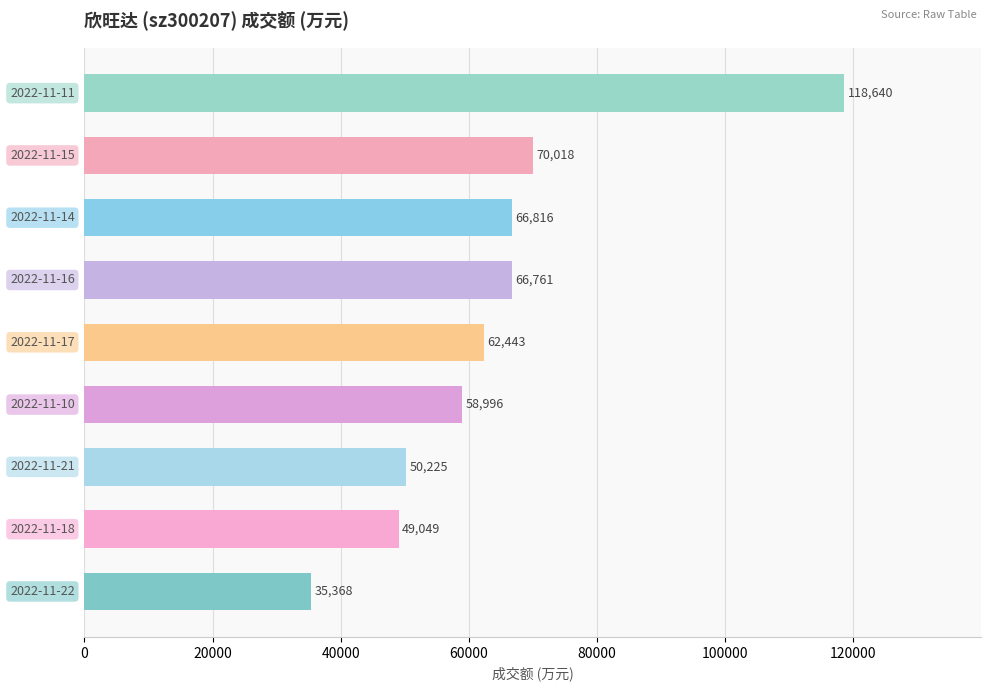

Reading top to bottom, list all the values displayed in this chart.

118640	70018	66816	66761	62443	58996	50225	49049	35368